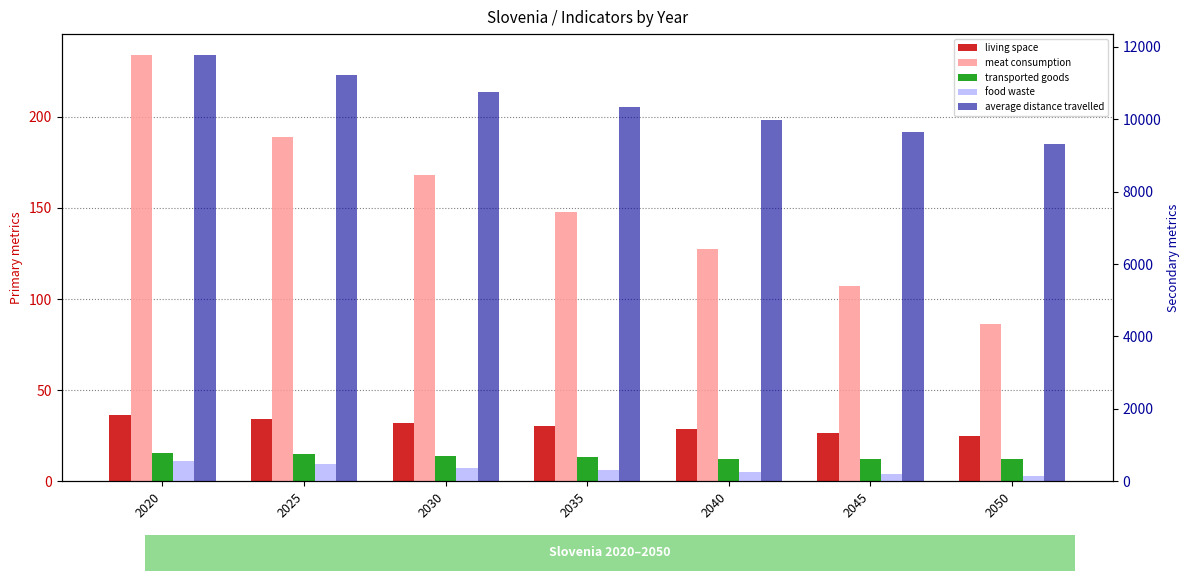

Reading left to right, extract all data points from this chart.

living space: 2020=36.3	2025=34.2	2030=32.2	2035=30.3	2040=28.4	2045=26.6	2050=24.7
meat consumption: 2020=233.8	2025=188.8	2030=168.3	2035=147.9	2040=127.4	2045=107.0	2050=86.5
transported goods: 2020=15.7	2025=14.8	2030=14.0	2035=13.1	2040=12.2	2045=12.2	2050=12.2
food waste: 2020=547.9	2025=488.1	2030=371.8	2035=313.1	2040=254.4	2045=195.7	2050=137.0
average distance travelled: 2020=11760.6	2025=11206.6	2030=10737.1	2035=10341.1	2040=9988.2	2045=9652.0	2050=9312.3